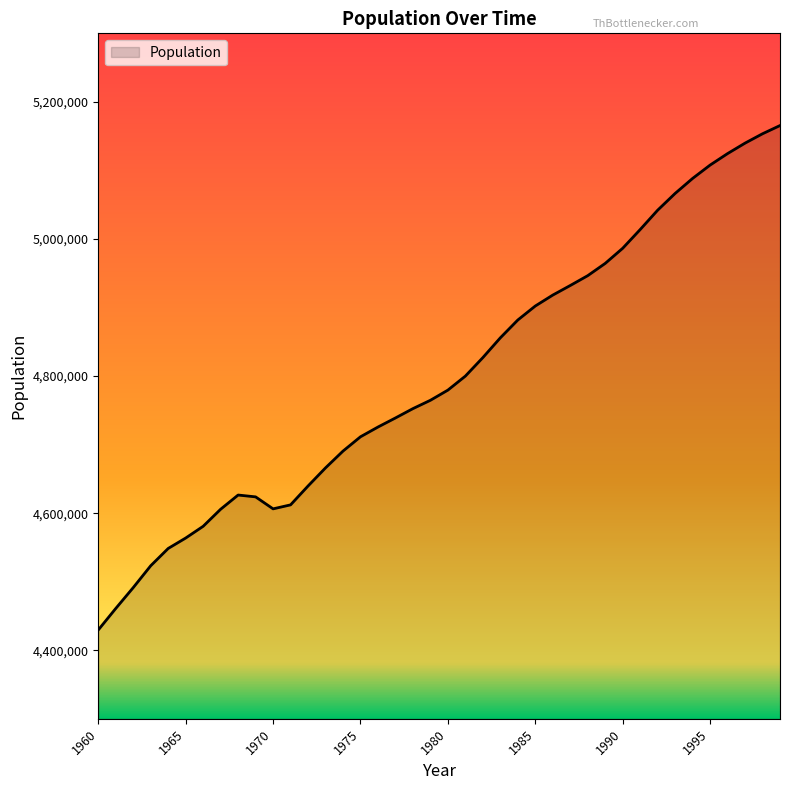

What is the average value?

4801449